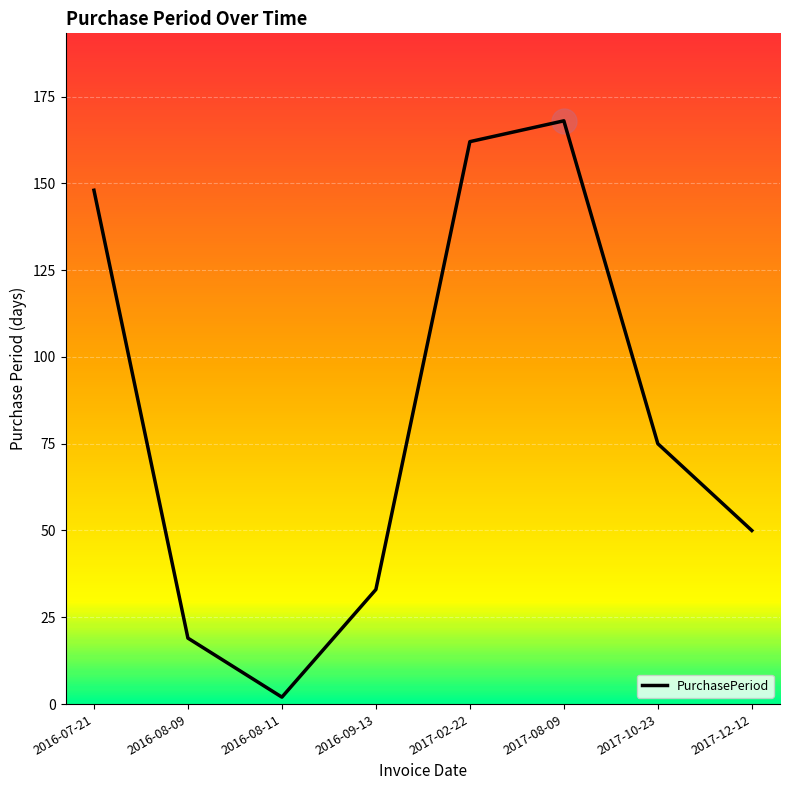

How many points are higher than both their immediate neighbors (excluding endpoints)?

1